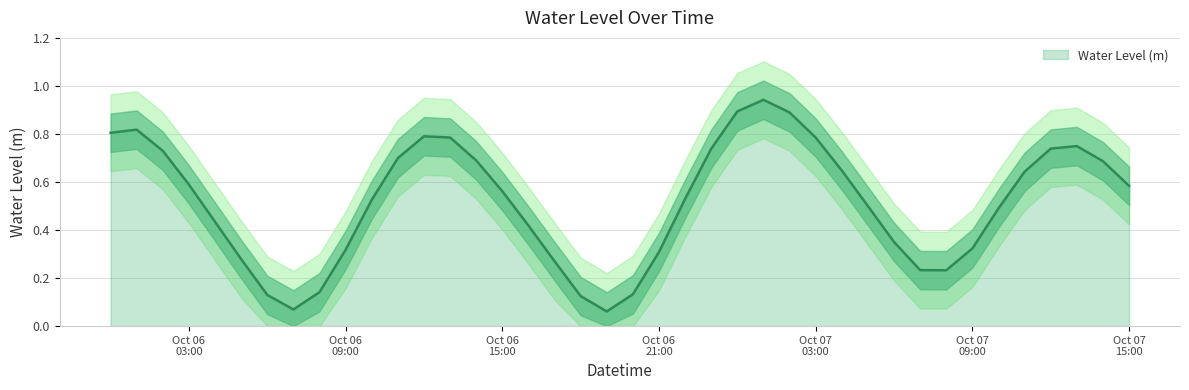

How many interior local valleys (lower than both neighbors) does the data have?

3